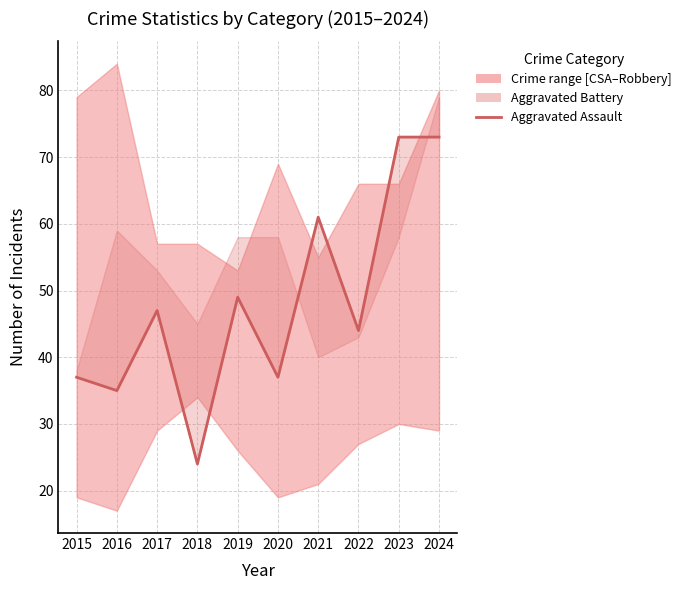

At which category does the chart reach its minimum across all series?

2018